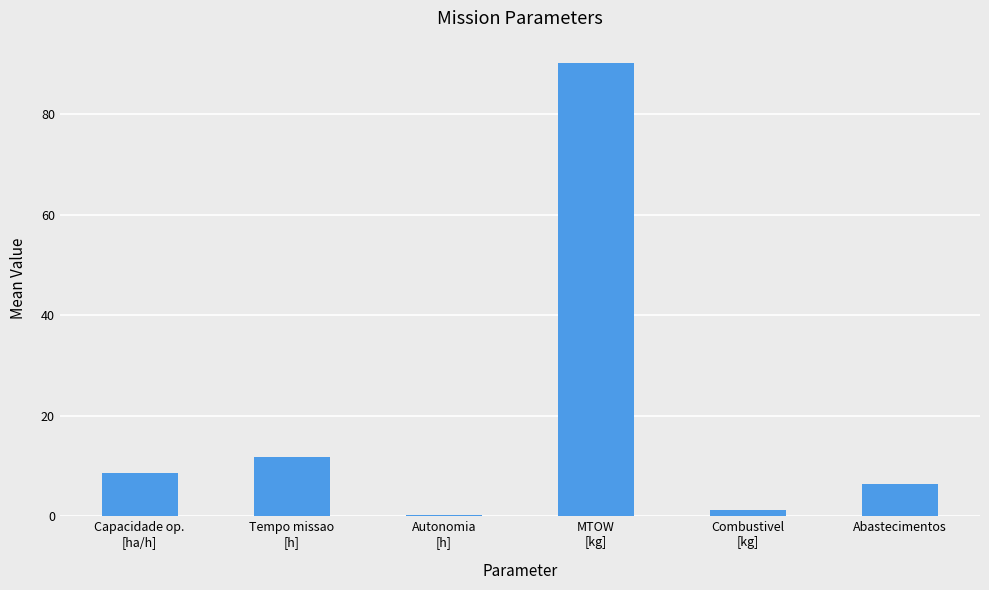

What is the maximum value shown in the chart?

90.2